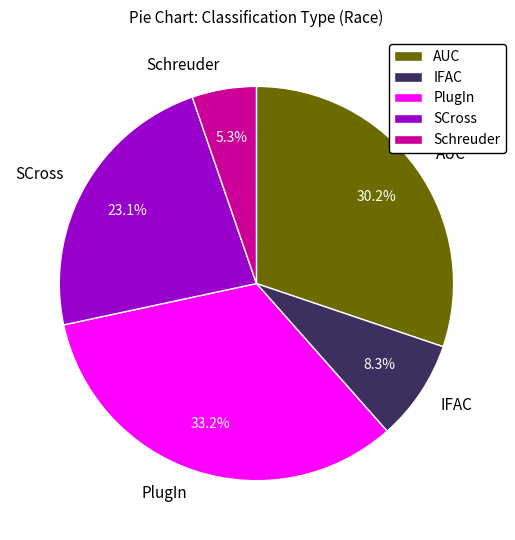

Count the number of slices in the pie.

5